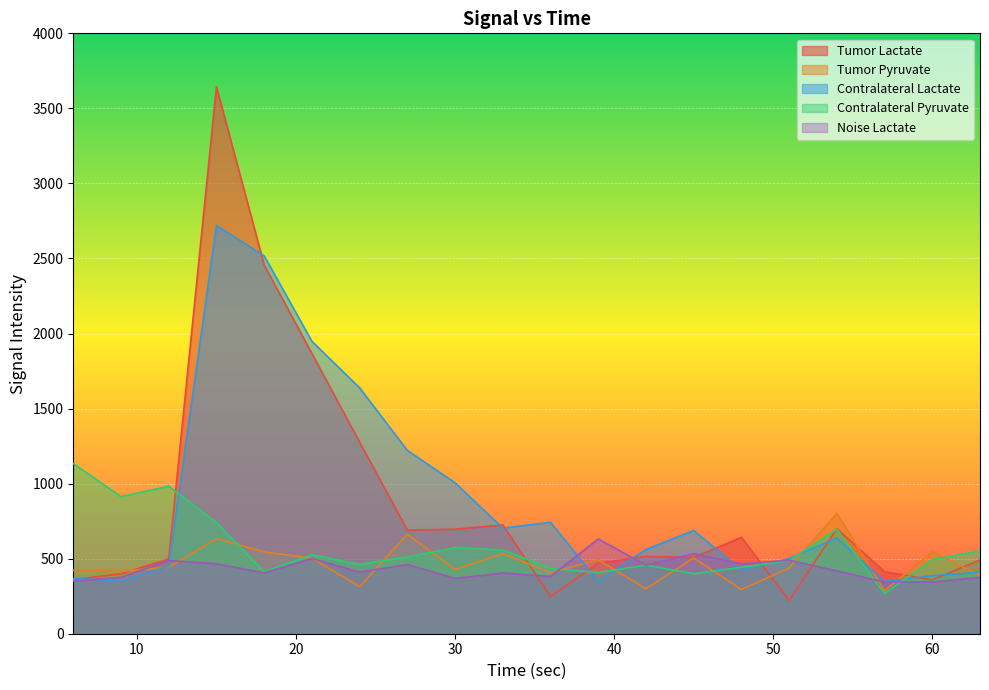

Reading left to right, extract all data points from this chart.

Tumor Lactate: 6=361.6	9=398.7	12=498.5	15=3642.6	18=2456.8	21=1867.1	24=1276.2	27=690.2	30=696.5	33=724.9	36=248.3	39=468.6	42=516.1	45=507.7	48=642.6	51=221.8	54=699.9	57=413.0	60=358.7	63=491.3
Tumor Pyruvate: 6=422.4	9=415.4	12=442.9	15=633.1	18=544.5	21=502.6	24=314.1	27=662.2	30=428.0	33=534.2	36=407.1	39=492.3	42=299.8	45=504.8	48=295.0	51=437.4	54=802.6	57=286.7	60=545.1	63=389.3
Contralateral Lactate: 6=368.1	9=352.8	12=450.2	15=2719.8	18=2517.4	21=1948.0	24=1638.2	27=1221.3	30=1005.2	33=703.8	36=742.7	39=349.8	42=561.8	45=688.0	48=424.5	51=500.9	54=637.6	57=347.7	60=386.8	63=409.5
Contralateral Pyruvate: 6=1134.1	9=913.2	12=982.8	15=739.8	18=412.5	21=526.4	24=461.9	27=511.6	30=573.7	33=558.7	36=434.8	39=407.7	42=456.8	45=399.8	48=443.4	51=487.7	54=695.6	57=267.2	60=493.9	63=553.2
Noise Lactate: 6=350.5	9=375.7	12=487.6	15=465.6	18=405.6	21=500.5	24=410.8	27=460.8	30=368.5	33=404.5	36=381.4	39=631.6	42=457.1	45=533.2	48=465.2	51=489.5	54=418.9	57=344.3	60=344.9	63=375.2